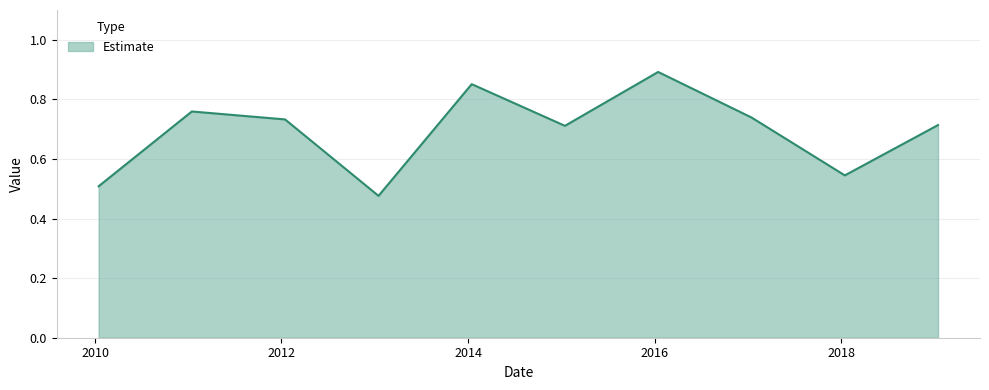

What is the difference between the maximum and minimum values?

0.4